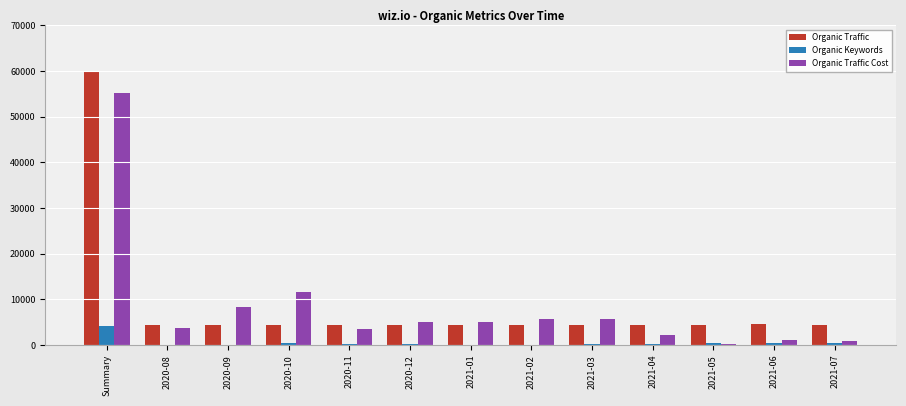

At which label is Organic Traffic Cost closest to 27684?

2020-10